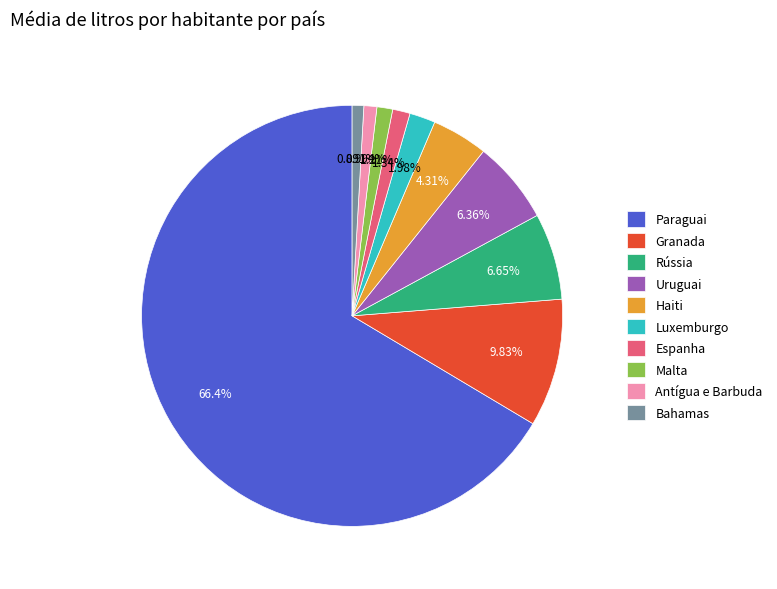

To the nearest percent, what percentage of the pie is Haiti?

4%